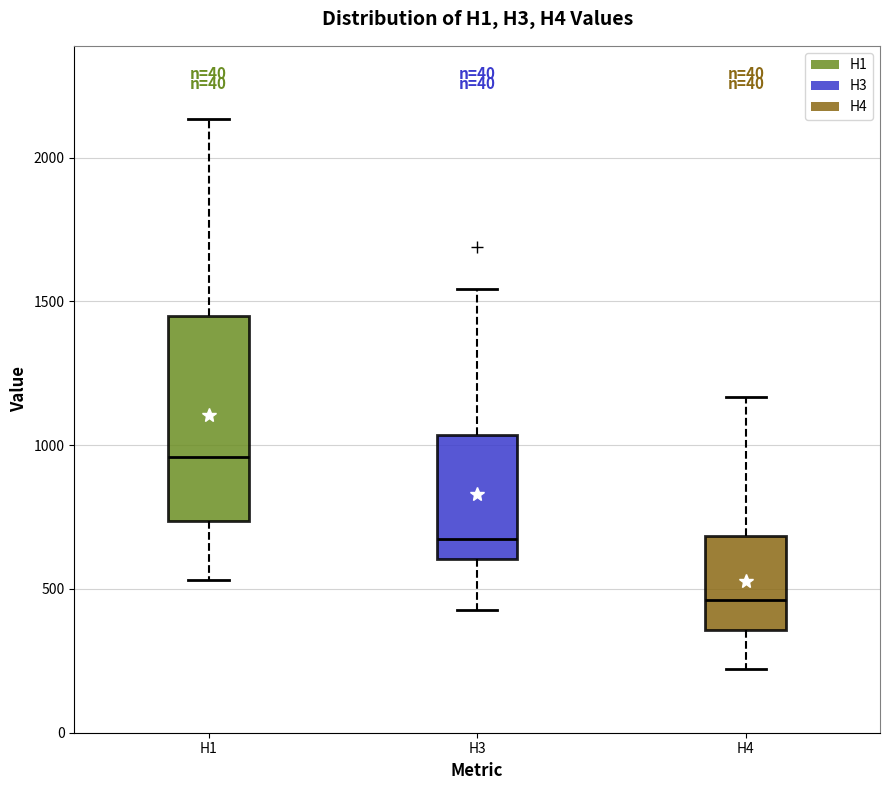

Where is the lower edge of the box for H4 on the y-axis? The values are not printed on the chart, so give them approximately, as read against the axis.

350